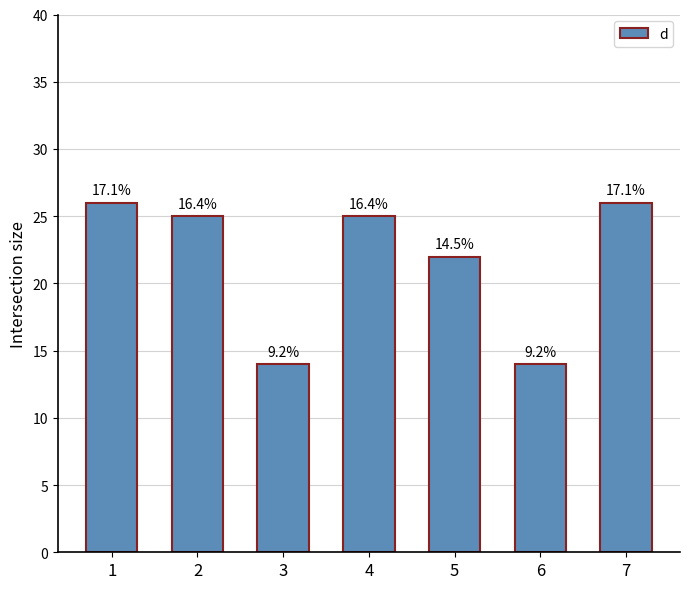

Is it true that the value at 6 is 14?

True